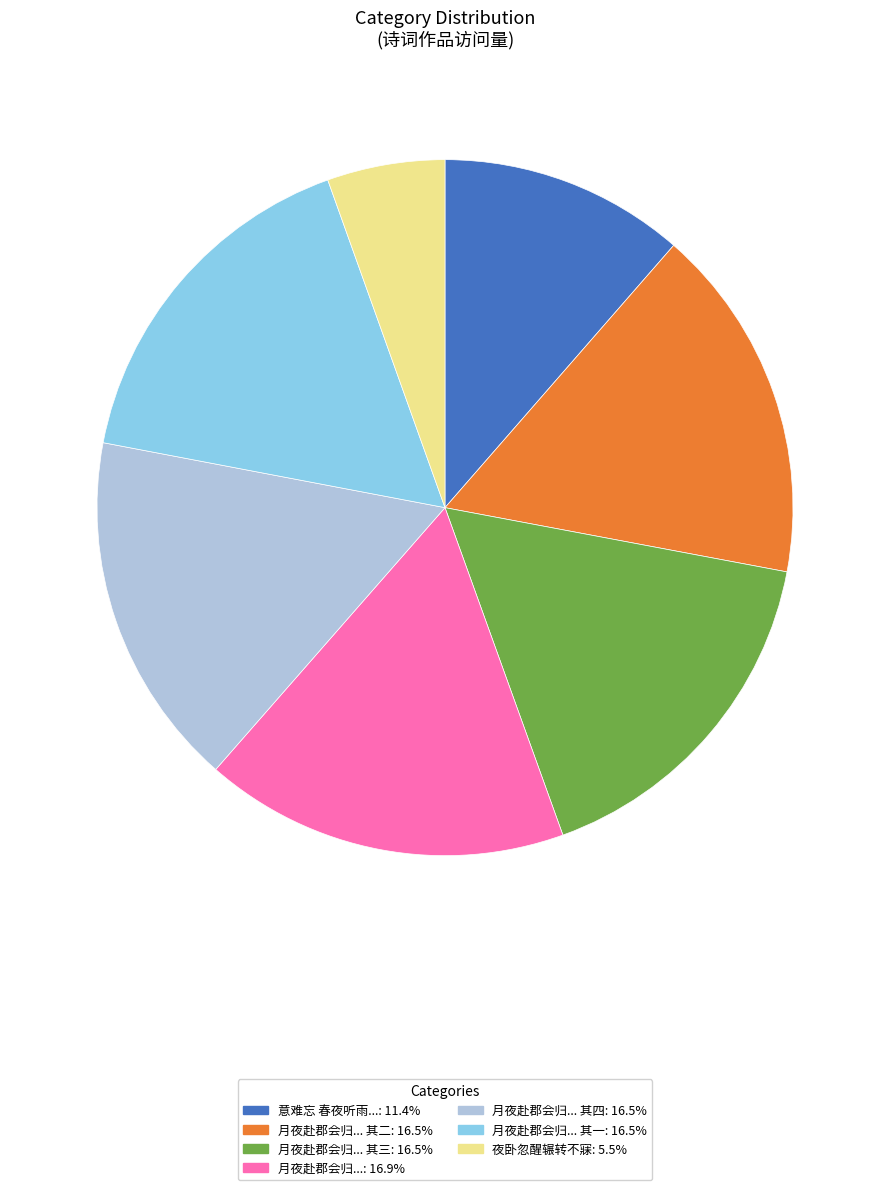

How many slices are in this pie chart?

7